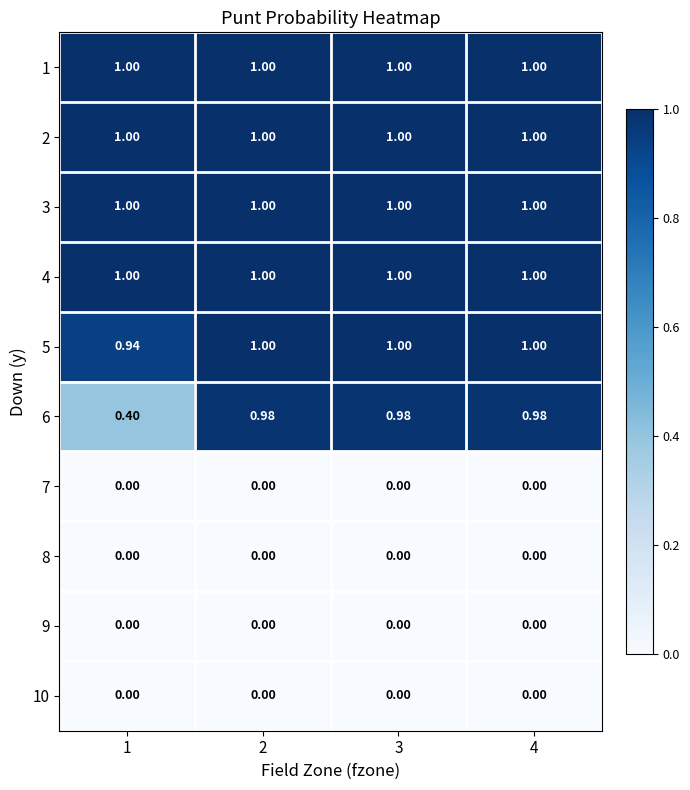

Reading left to right, extract all data points from this chart.

1: 1=1.0	2=1.0	3=1.0	4=1.0
2: 1=1.0	2=1.0	3=1.0	4=1.0
3: 1=1.0	2=1.0	3=1.0	4=1.0
4: 1=1.0	2=1.0	3=1.0	4=1.0
5: 1=0.9	2=1.0	3=1.0	4=1.0
6: 1=0.4	2=1.0	3=1.0	4=1.0
7: 1=0.0	2=0.0	3=0.0	4=0.0
8: 1=0.0	2=0.0	3=0.0	4=0.0
9: 1=0.0	2=0.0	3=0.0	4=0.0
10: 1=0.0	2=0.0	3=0.0	4=0.0